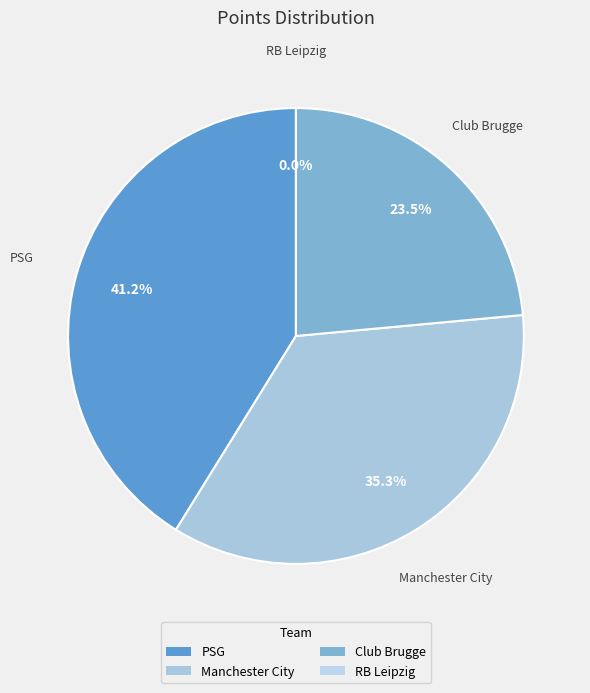

Is there any slice that represents more than half of the pie?

No